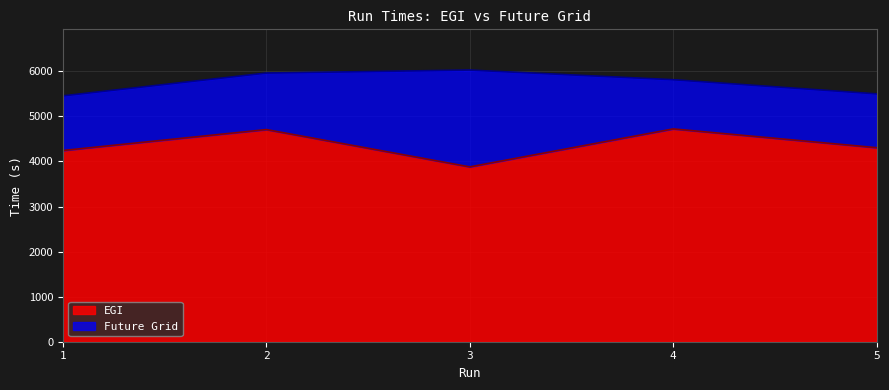

Where is the data nearest to the value 4300?

5